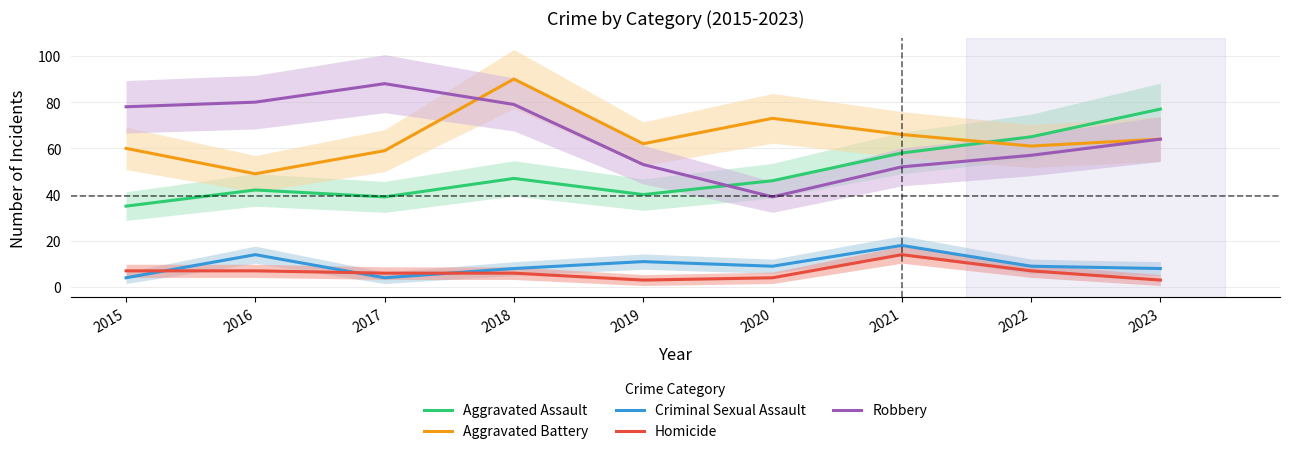

Is the value of Criminal Sexual Assault at 2021 greater than the value of Aggravated Assault at 2019?

No